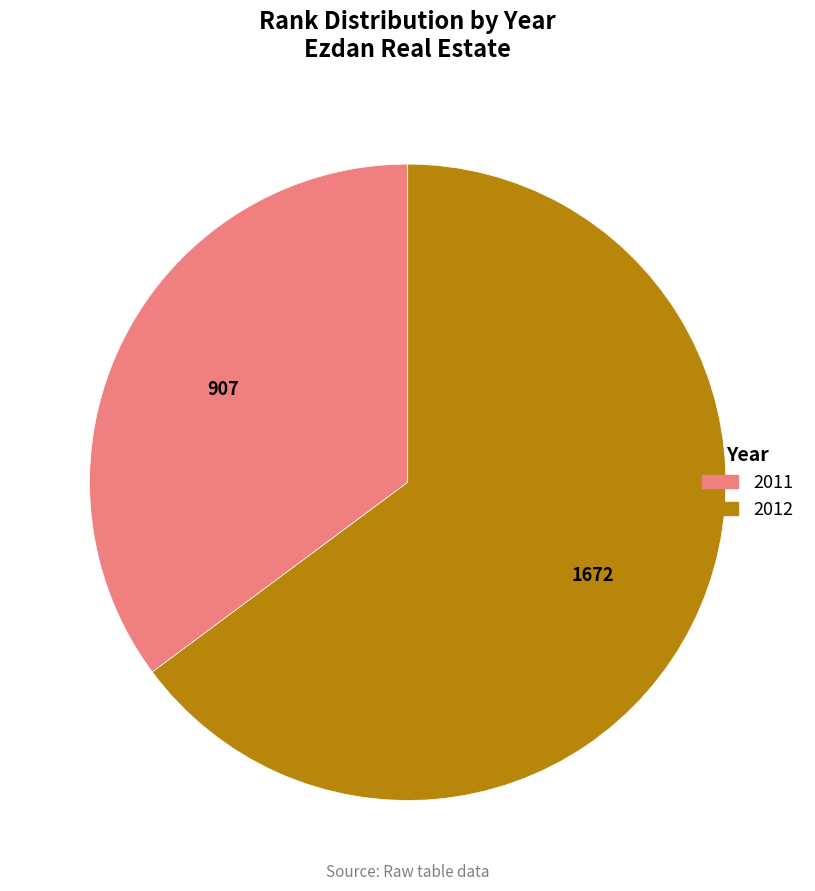

What is the ratio of the value at 2011 to the value at 2012?

0.5